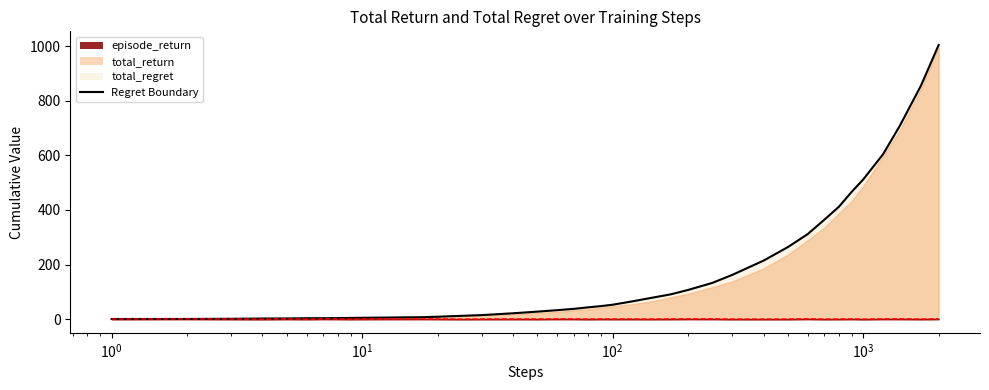

How many lines are shown in the chart?

2